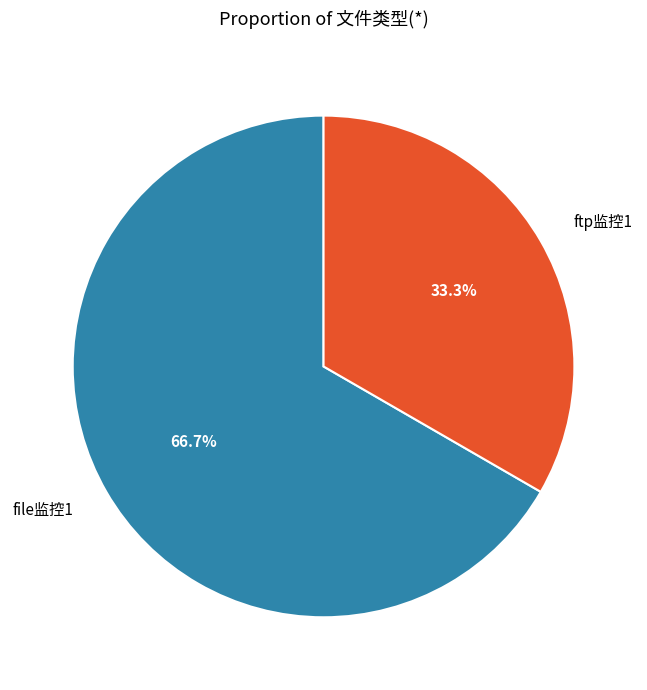

To the nearest percent, what is the difference between the largest and smallest slice percentages?

33%